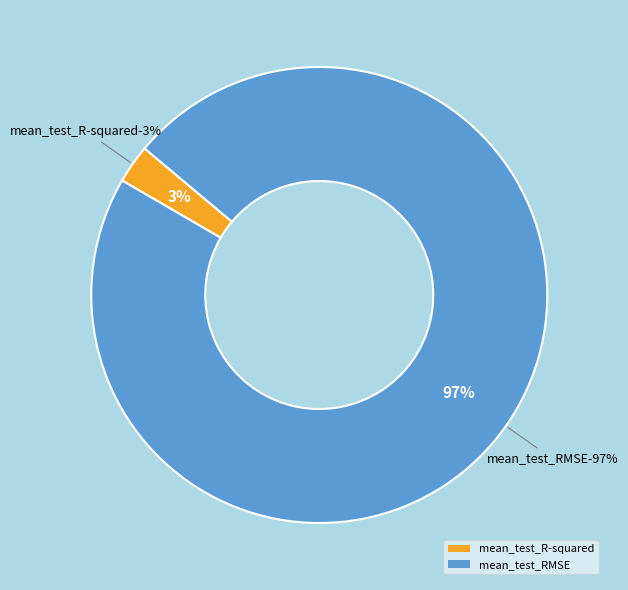

Is it true that mean_test_R-squared is 3% of the pie?

True